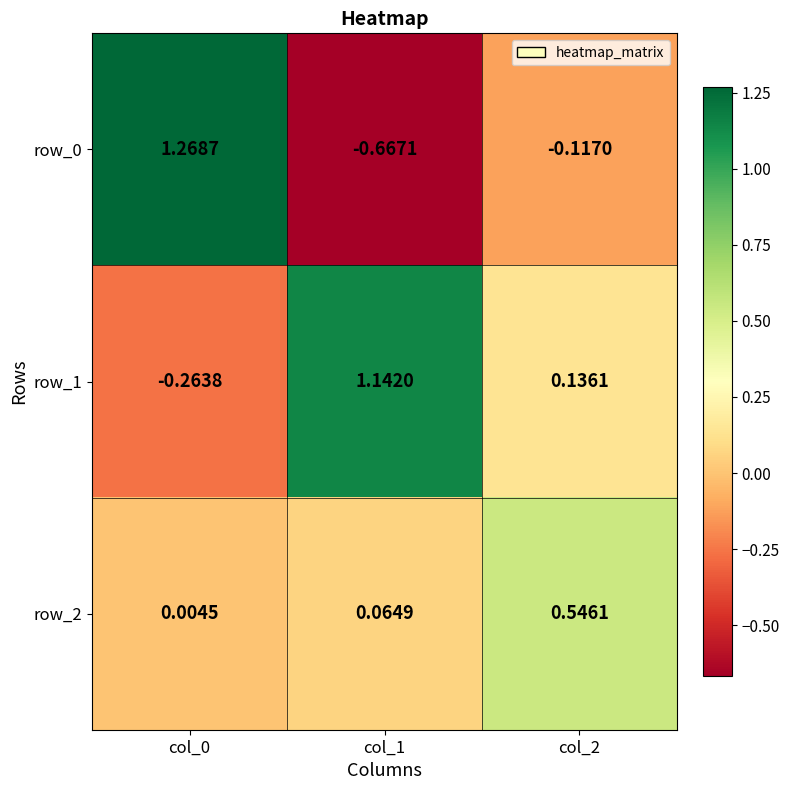

Is the value of row_0 at col_2 greater than the value of row_2 at col_2?

No